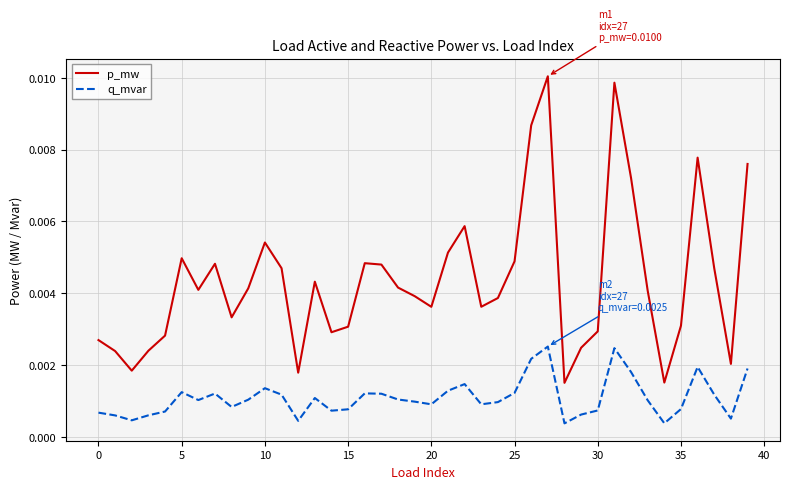

Rank the series by their average value, from lowest to highest.

q_mvar, p_mw